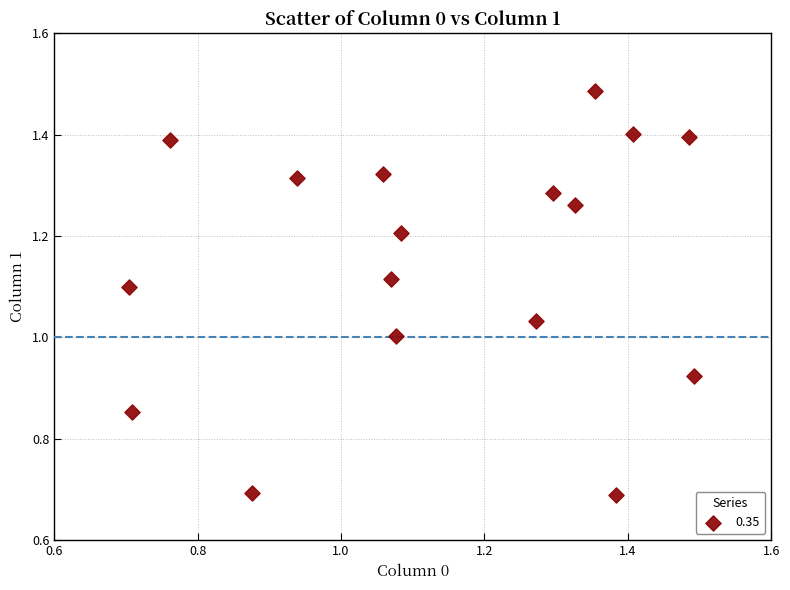

What is the range of X values (max minus min)?

0.8